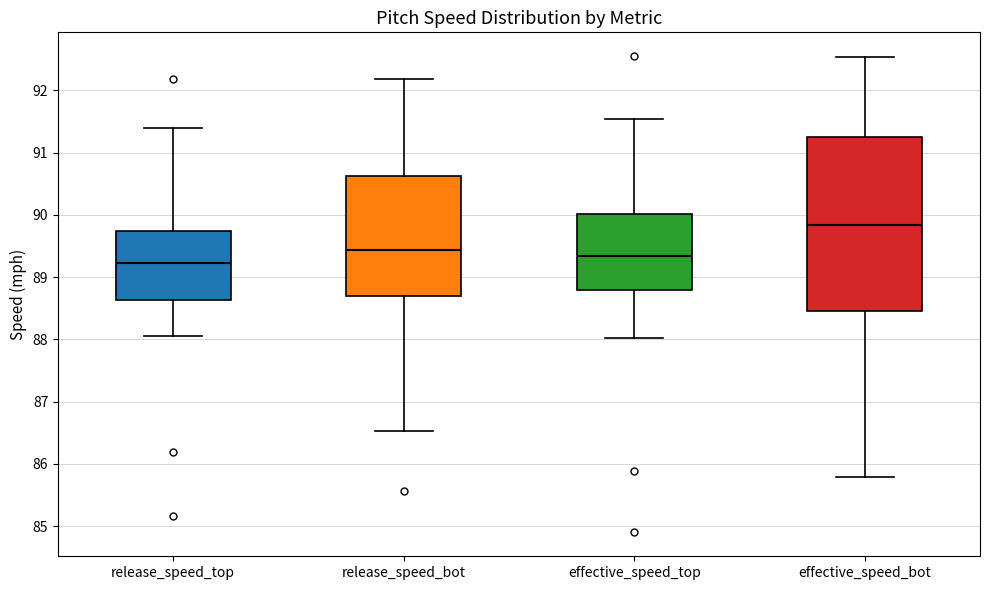

Where does the upper whisker of the box for effective_speed_top end on the y-axis? The values are not printed on the chart, so give them approximately, as read against the axis.

91.5